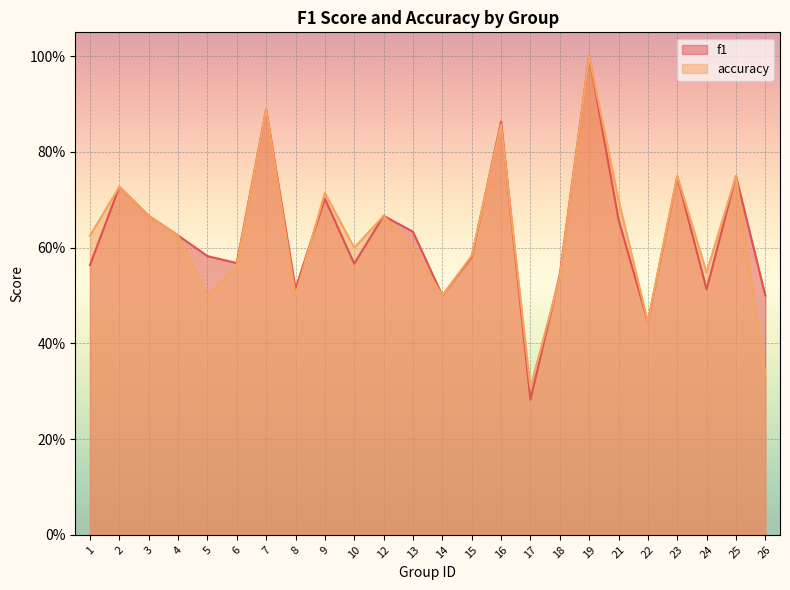

What is the value of the f1 point at the 8th from the left?

0.5